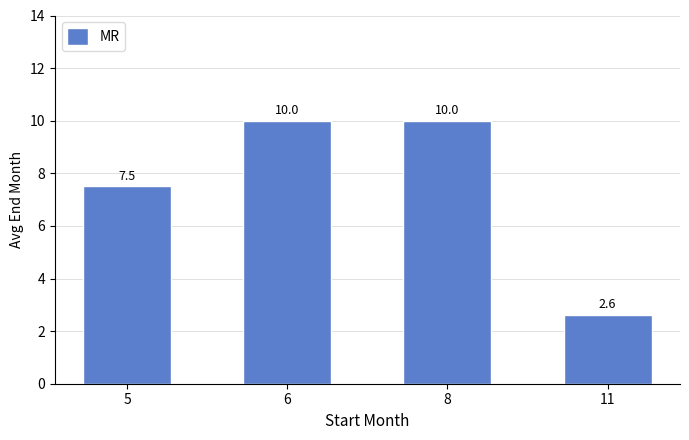

Are the bars grouped side by side (vs. stacked)?

No